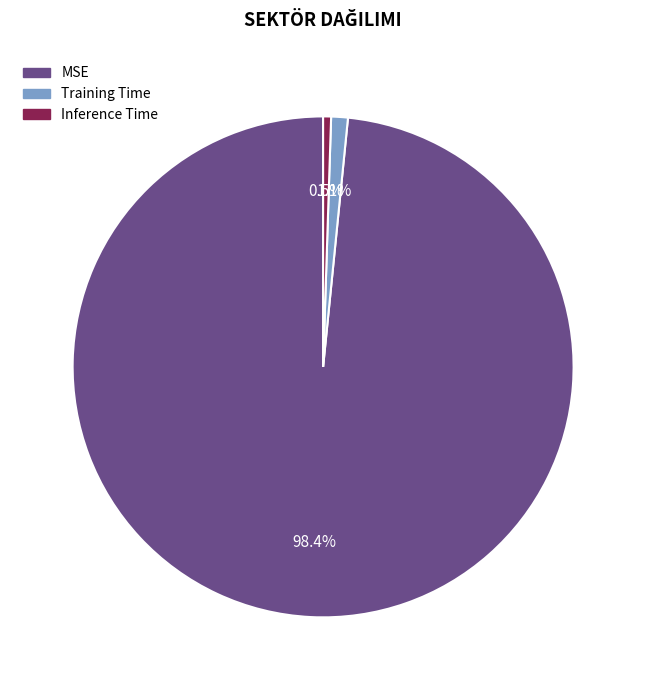

To the nearest percent, what is the difference between the largest and smallest slice percentages?

98%